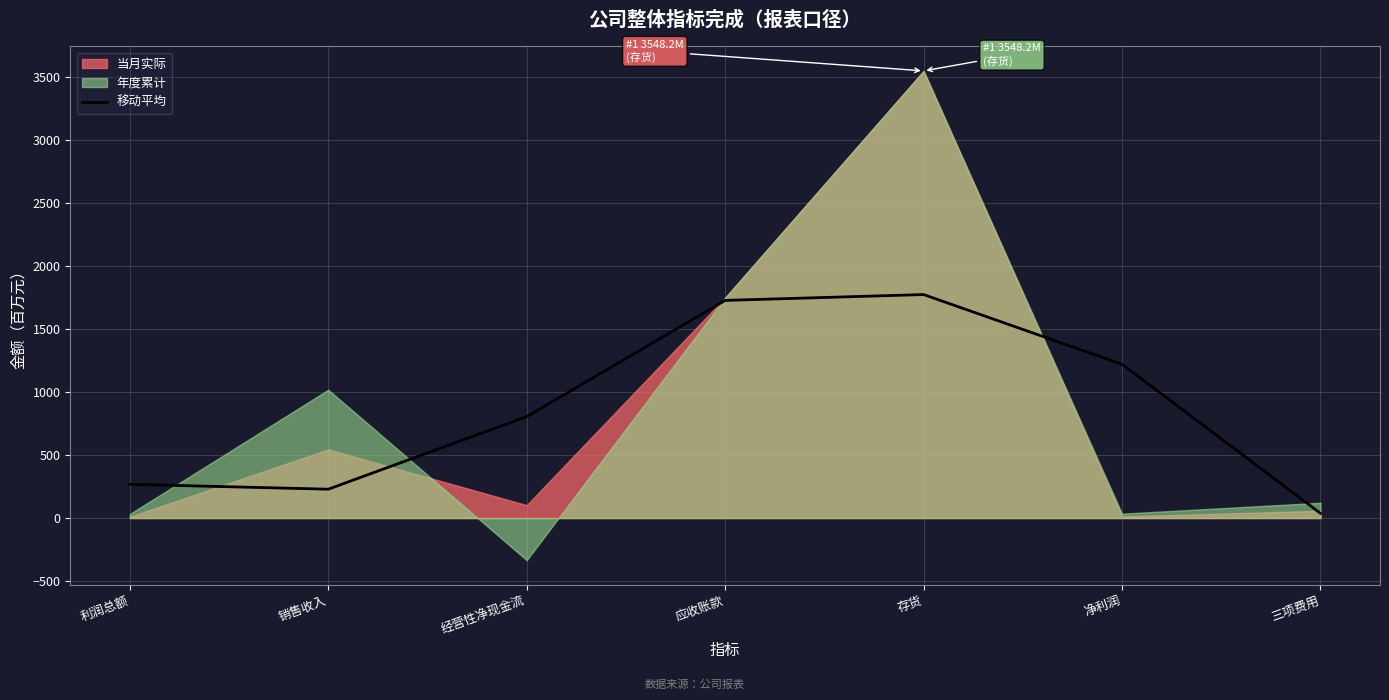

The chart shows a value of 313.5 at 经营性净现金流. True or false?

False